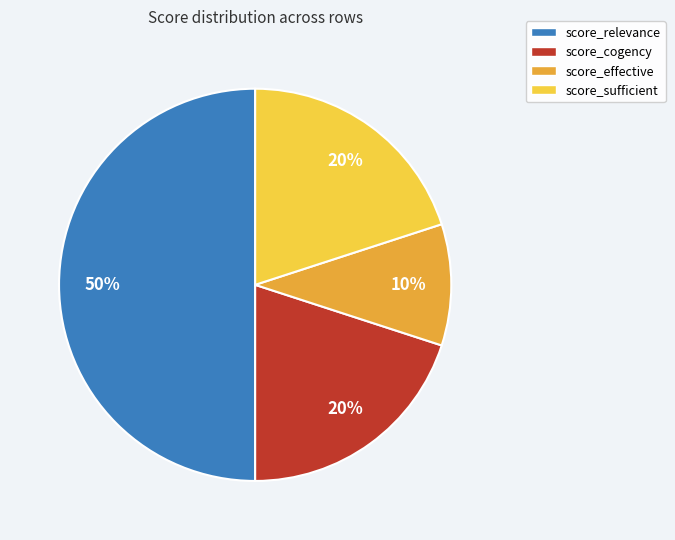

To the nearest percent, what is the difference between the largest and smallest slice percentages?

40%